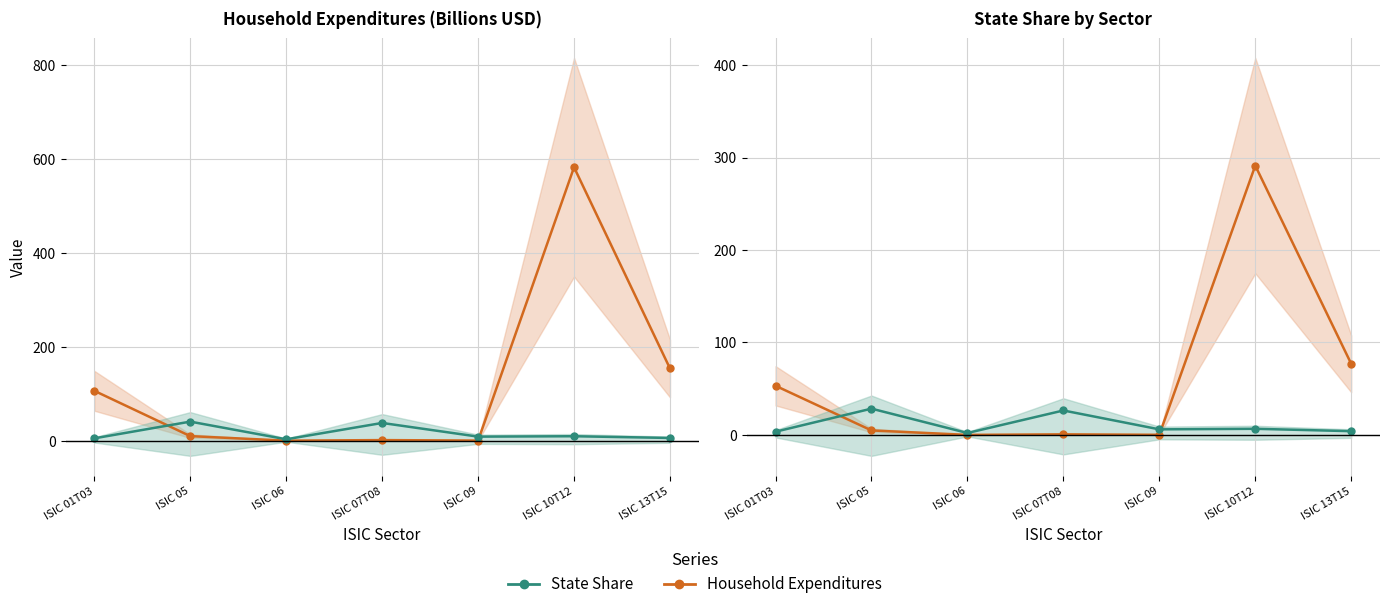

What is the difference between the maximum and minimum values in the State Share series?

26.3